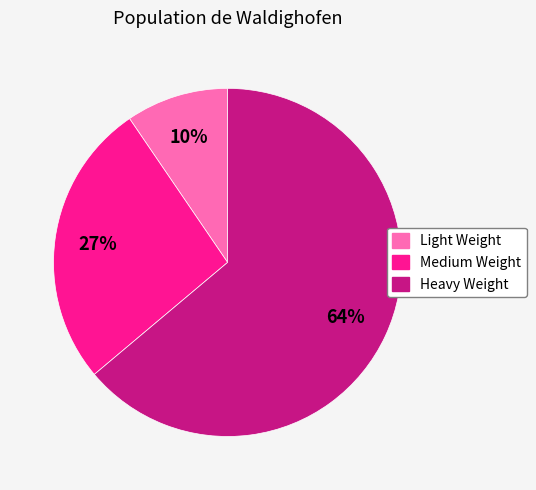

Between Medium Weight and Heavy Weight, which is larger?

Heavy Weight